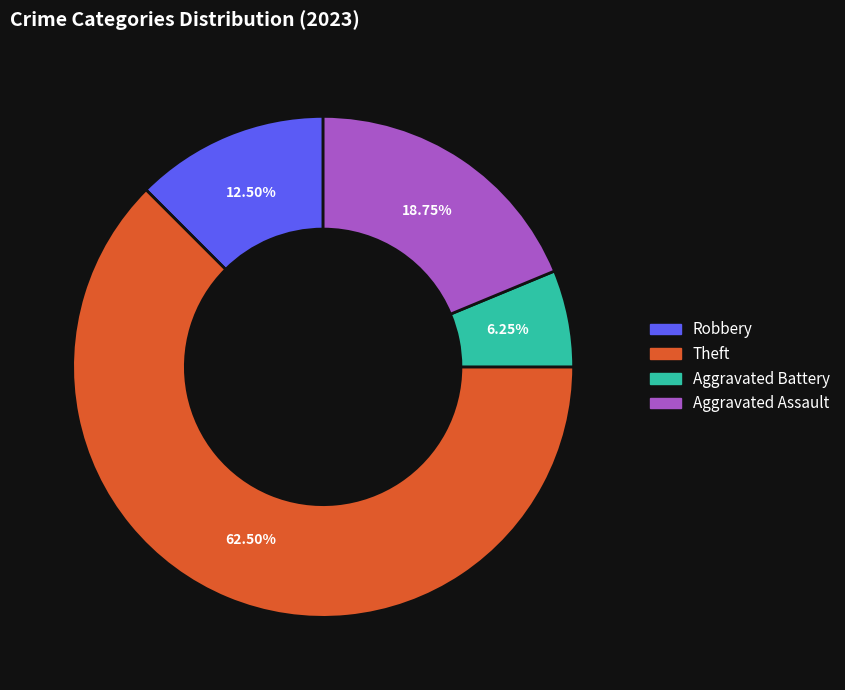

To the nearest percent, what is the difference between the largest and smallest slice percentages?

56%